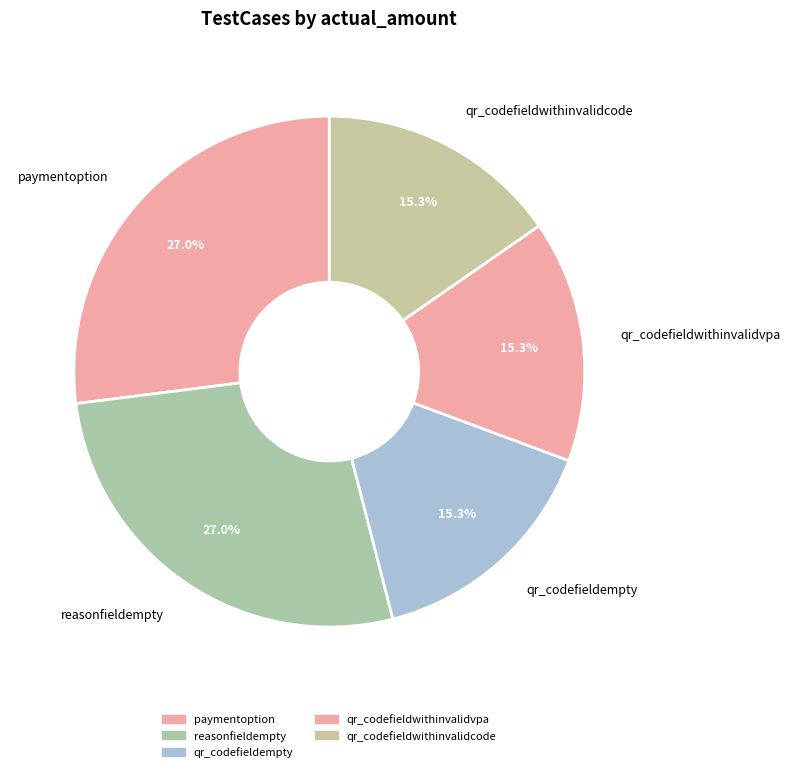

How many segments does this pie chart have?

5